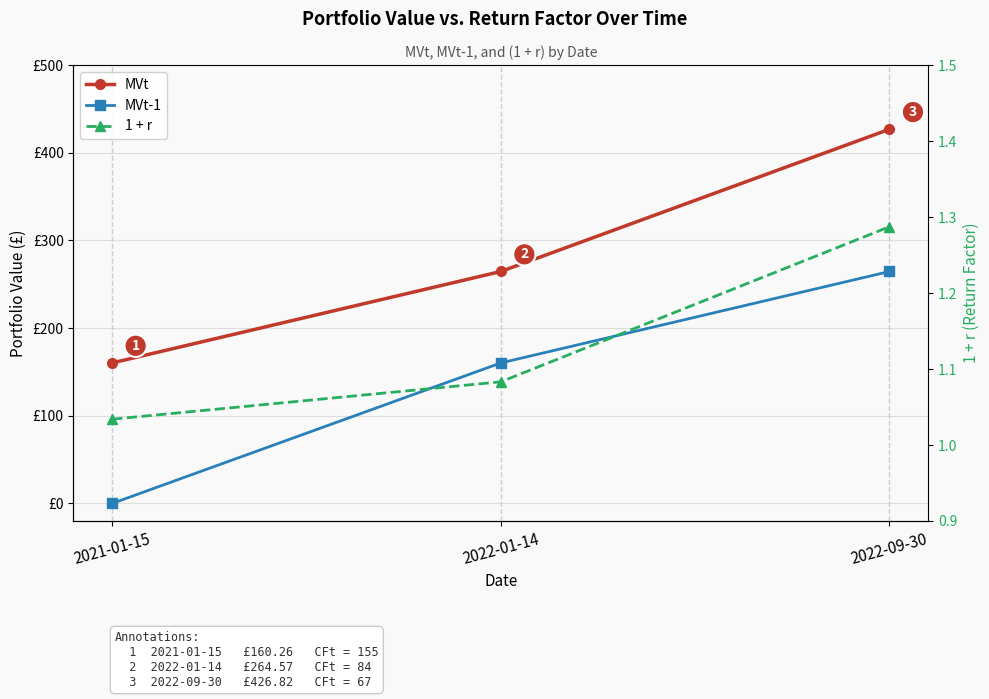

What is the difference between the maximum and minimum values in the 1 + r series?

0.3